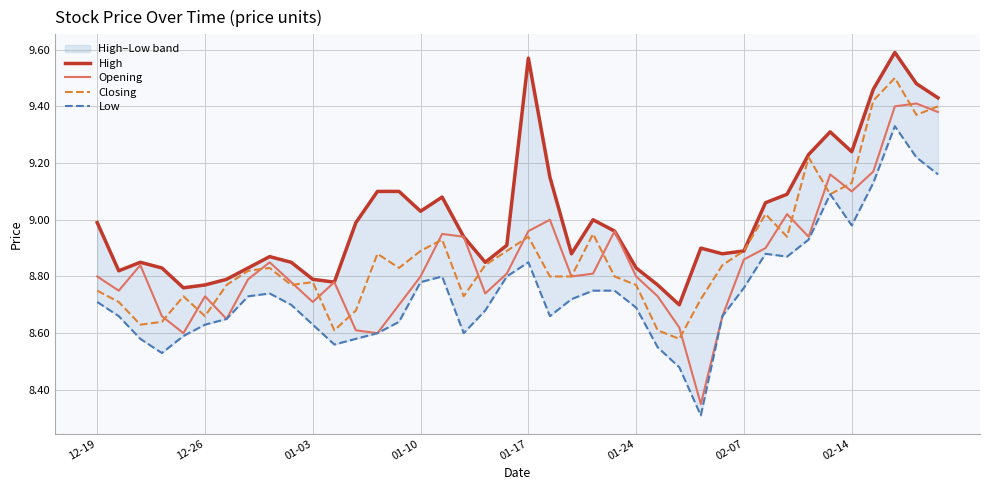

Reading left to right, extract all data points from this chart.

High: 9.0	8.8	8.8	8.8	8.8	8.8	8.8	8.8	8.9	8.8	8.8	8.8	9.0	9.1	9.1	9.0	9.1	8.9	8.8	8.9	9.6	9.2	8.9	9.0	9.0	8.8	8.8	8.7	8.9	8.9	8.9	9.1	9.1	9.2	9.3	9.2	9.5	9.6	9.5	9.4
Opening: 8.8	8.8	8.8	8.7	8.6	8.7	8.7	8.8	8.8	8.8	8.7	8.8	8.6	8.6	8.7	8.8	8.9	8.9	8.7	8.8	9.0	9.0	8.8	8.8	9.0	8.8	8.7	8.6	8.3	8.7	8.9	8.9	9.0	8.9	9.2	9.1	9.2	9.4	9.4	9.4
Closing: 8.8	8.7	8.6	8.6	8.7	8.7	8.8	8.8	8.8	8.8	8.8	8.6	8.7	8.9	8.8	8.9	8.9	8.7	8.8	8.9	8.9	8.8	8.8	8.9	8.8	8.8	8.6	8.6	8.7	8.8	8.9	9.0	8.9	9.2	9.1	9.1	9.4	9.5	9.4	9.4
Low: 8.7	8.7	8.6	8.5	8.6	8.6	8.7	8.7	8.7	8.7	8.6	8.6	8.6	8.6	8.6	8.8	8.8	8.6	8.7	8.8	8.8	8.7	8.7	8.8	8.8	8.7	8.6	8.5	8.3	8.7	8.8	8.9	8.9	8.9	9.1	9.0	9.1	9.3	9.2	9.2